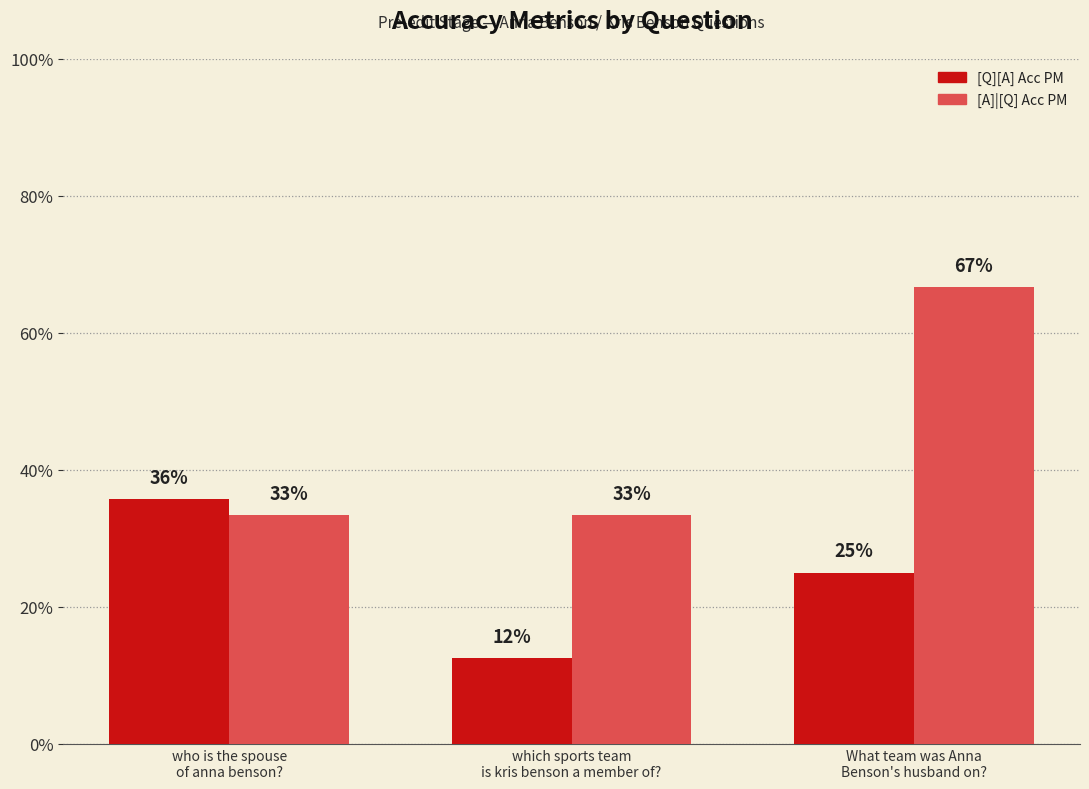

Are the bars grouped side by side (vs. stacked)?

Yes